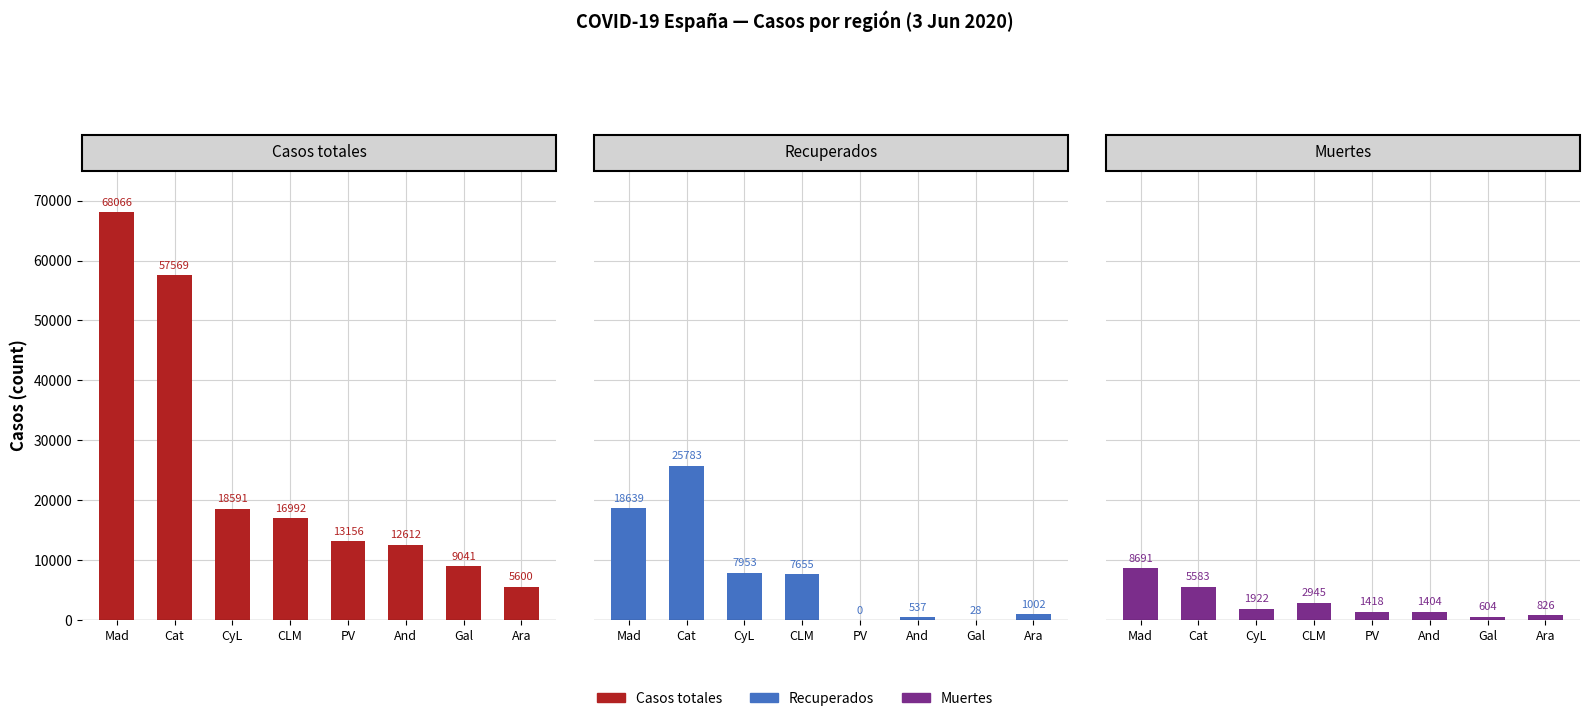

Is the value of Muertes at And greater than the value of Casos totales at And?

No